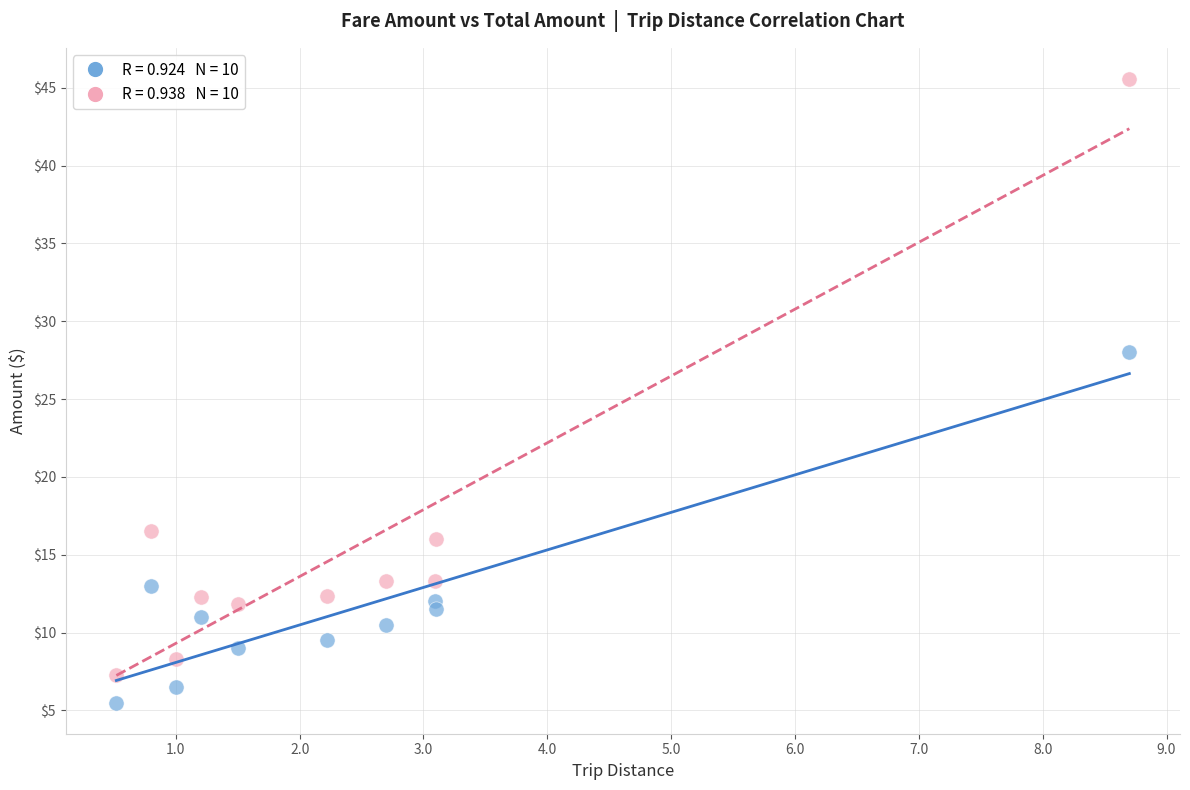

Across all data points, what is the range of X values (max minus min)?

8.2